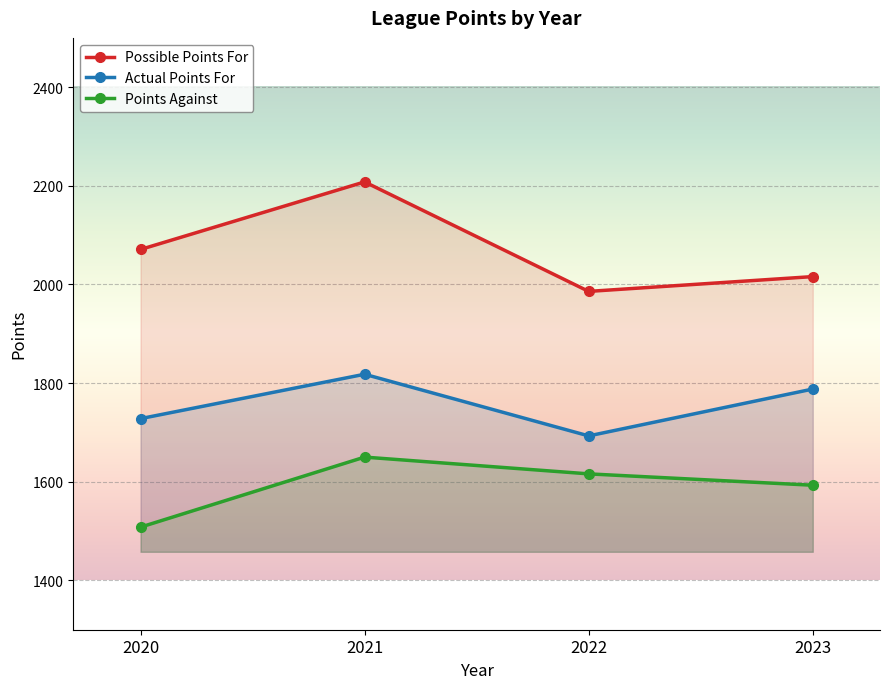

Reading left to right, what are all the values shown in this chart?

possible_points_for: 2020=2071	2021=2208	2022=1986	2023=2016
actual_points_for: 2020=1728	2021=1818	2022=1693	2023=1788
points_against: 2020=1508	2021=1650	2022=1616	2023=1593